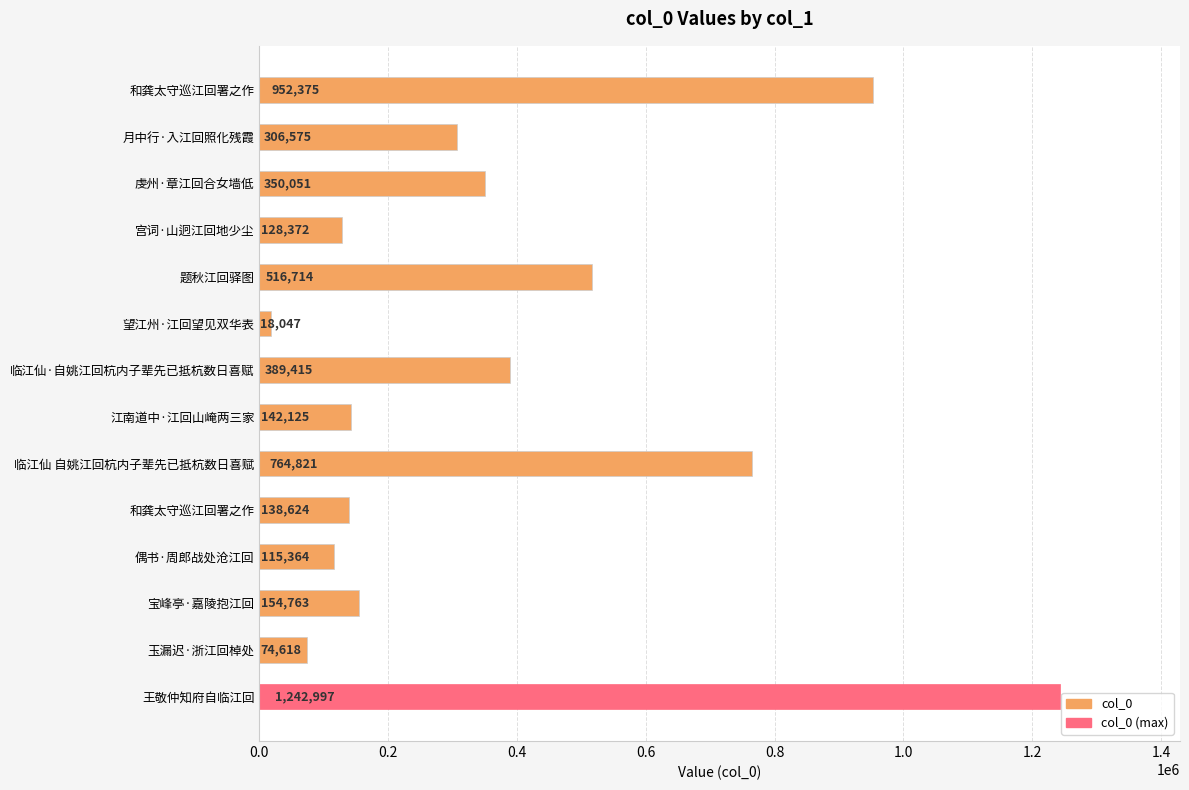

Does the chart contain stacked bars?

No